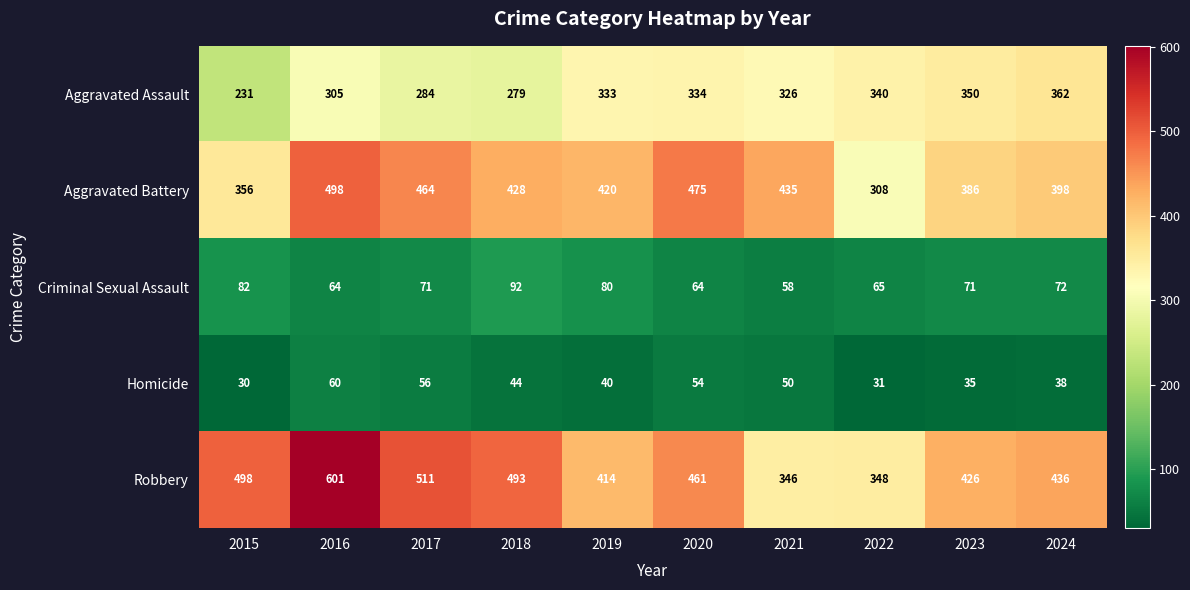

Which series changed the most between 2015 and 2021?

Robbery